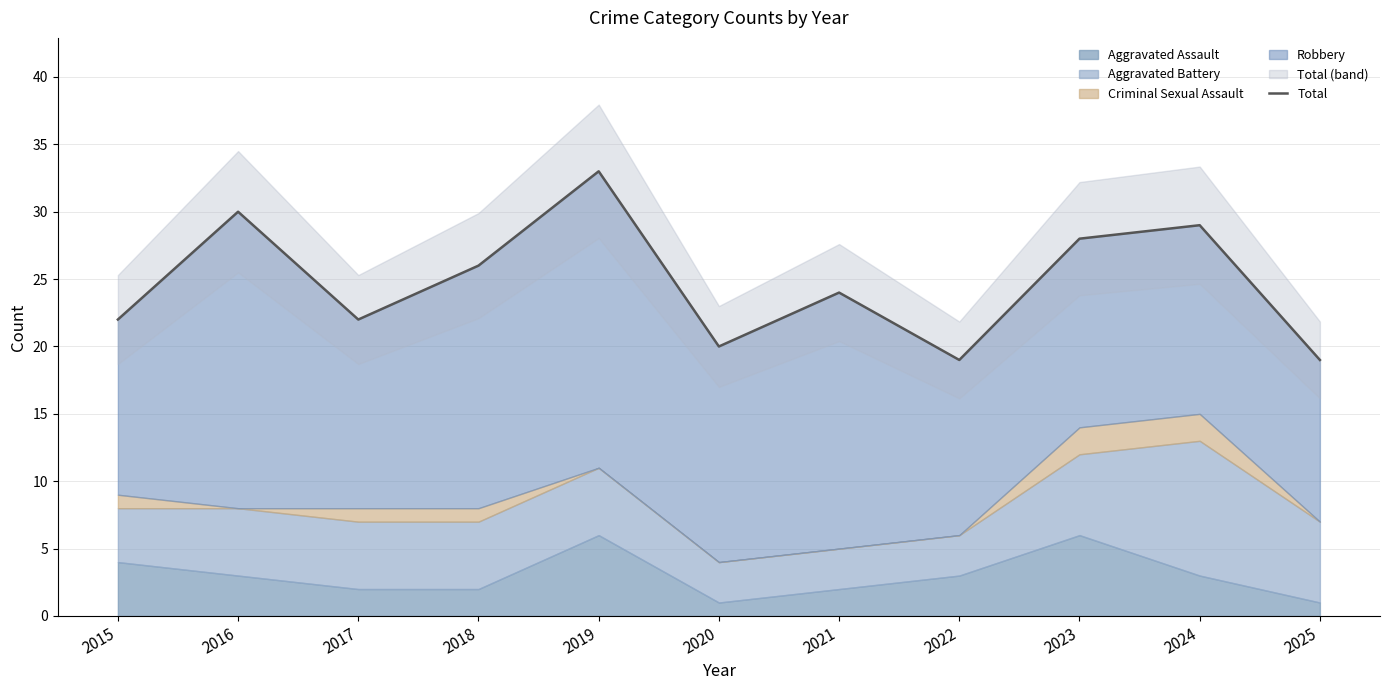

What is the change in value from 2017 to 2022?

-3